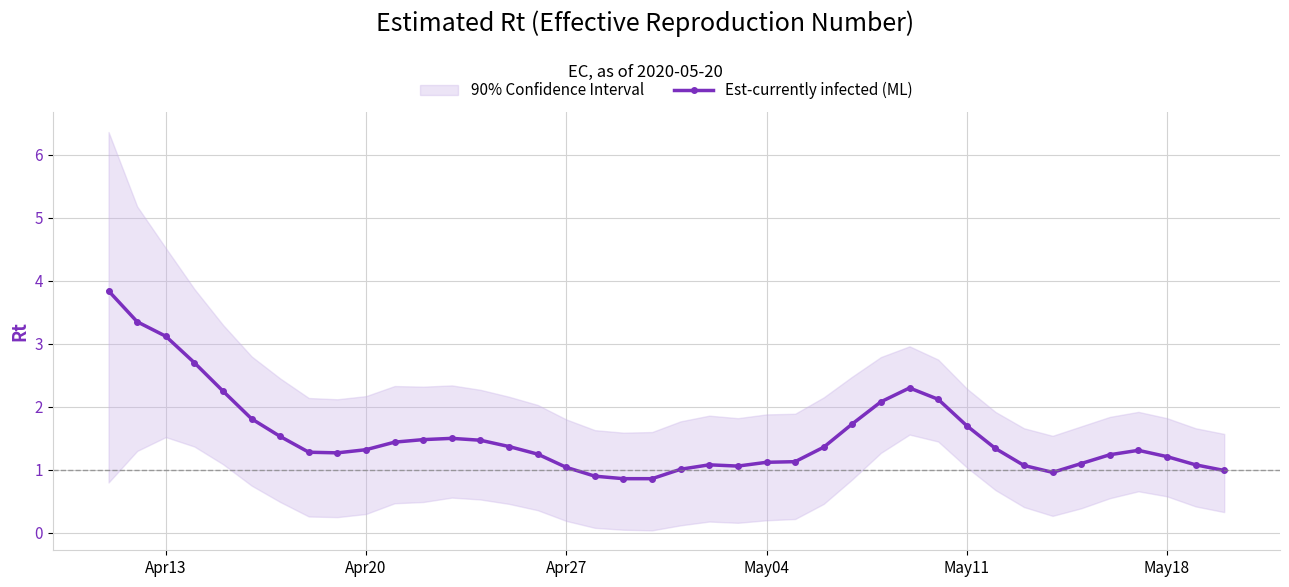

The value of Est-currently infected (ML) at Apr27 is 1.0. True or false?

True